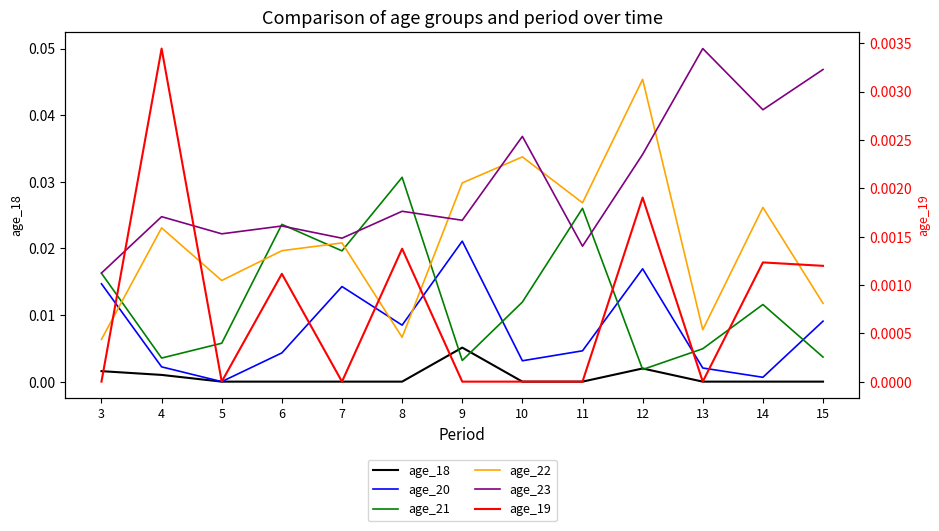

At which label is age_21 closest to 0?

12